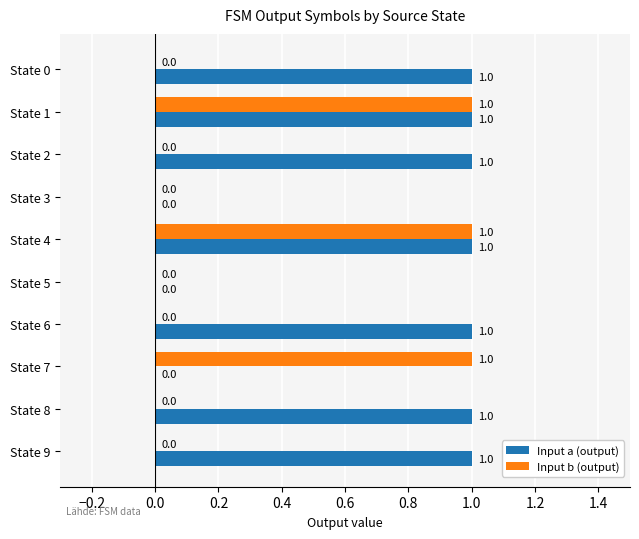

How many Input a (output) values are between 0 and 1?

10